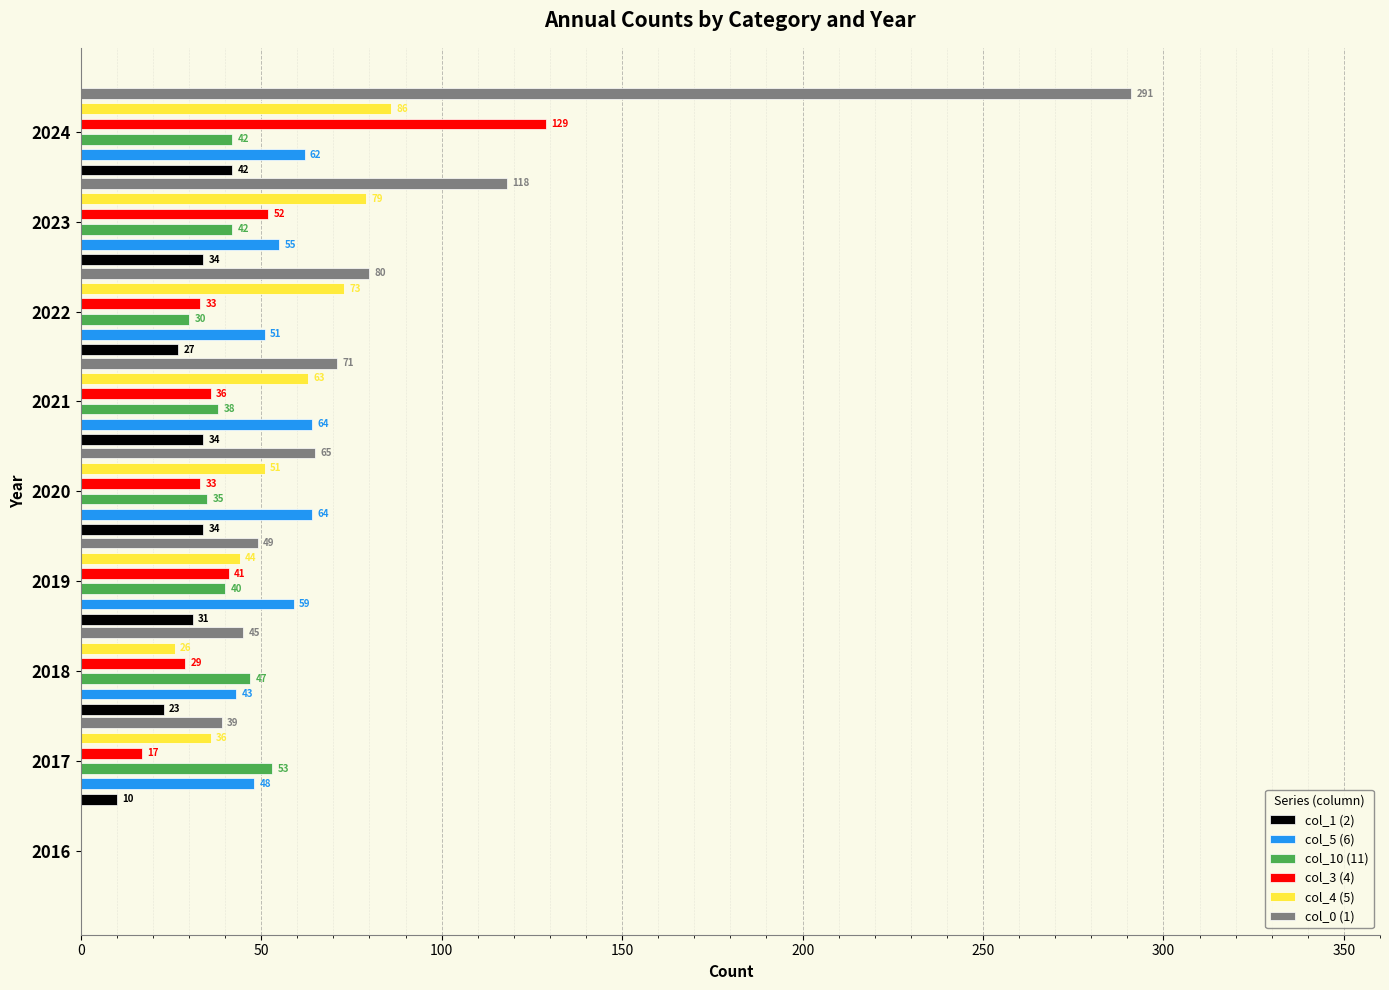

How many groups of bars are there?

9